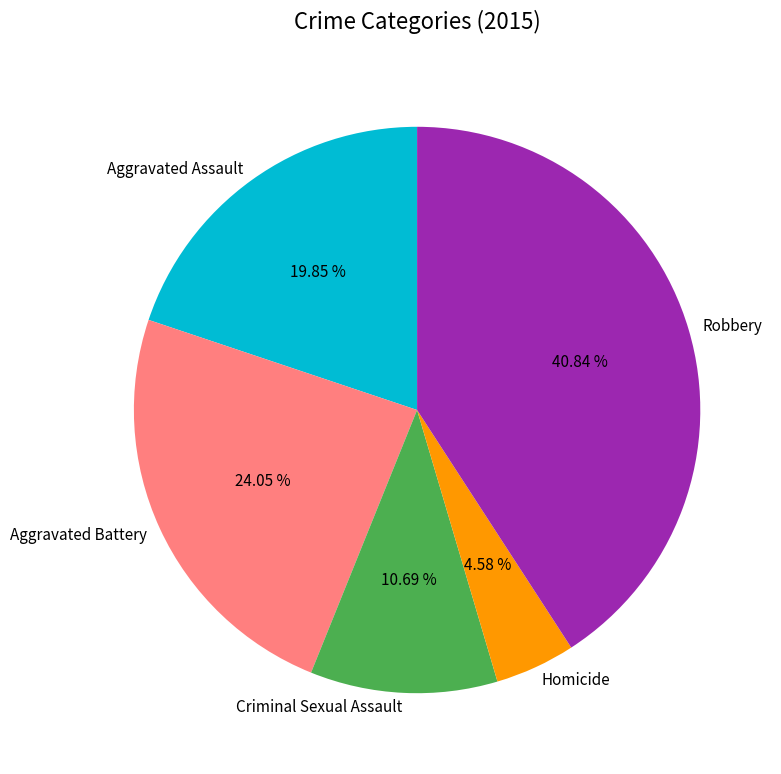

Combined, do Aggravated Battery and Aggravated Assault account for over 50%?

No